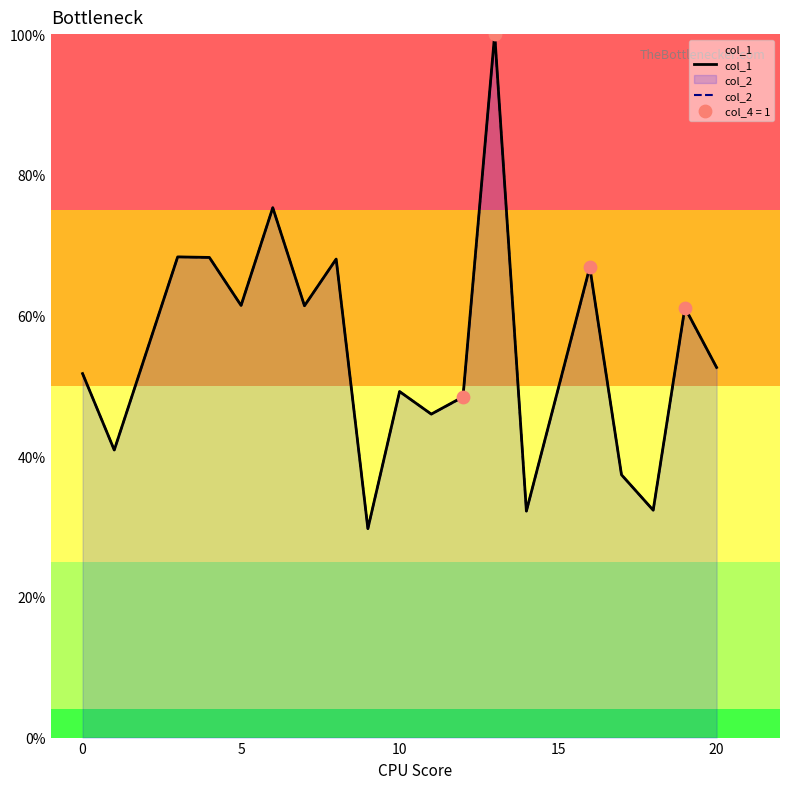

What is the minimum value for col_1?

29.7